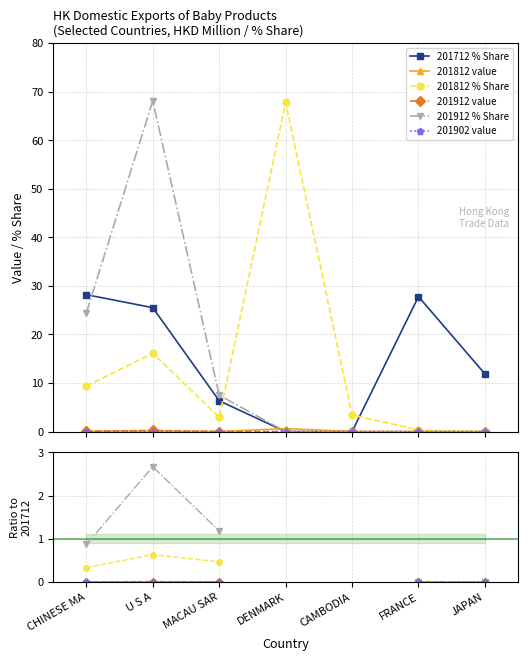

Is the value of 201712 % Share at FRANCE greater than the value of 201812 value at CHINESE MA?

Yes